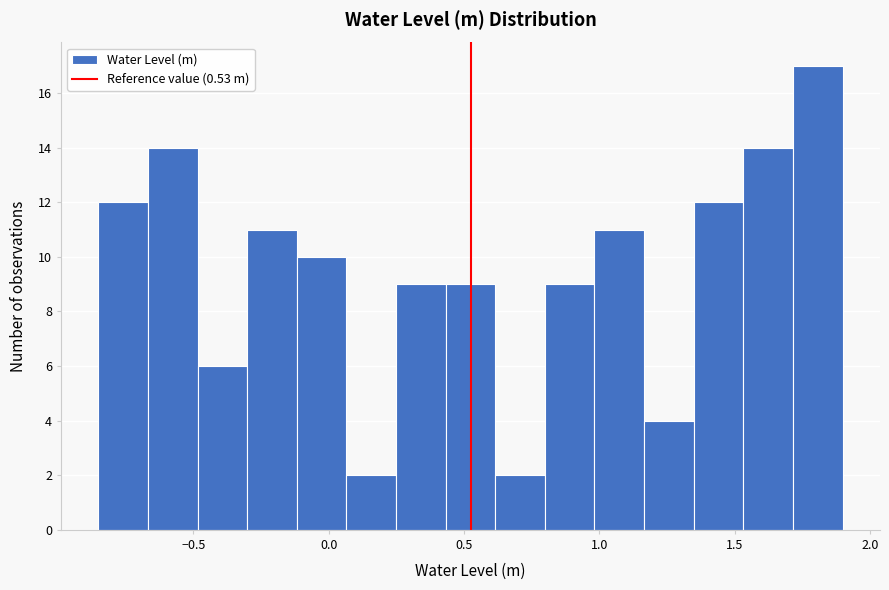

Read against the x-axis, roughly where is the centre of the tallest bar?

1.80